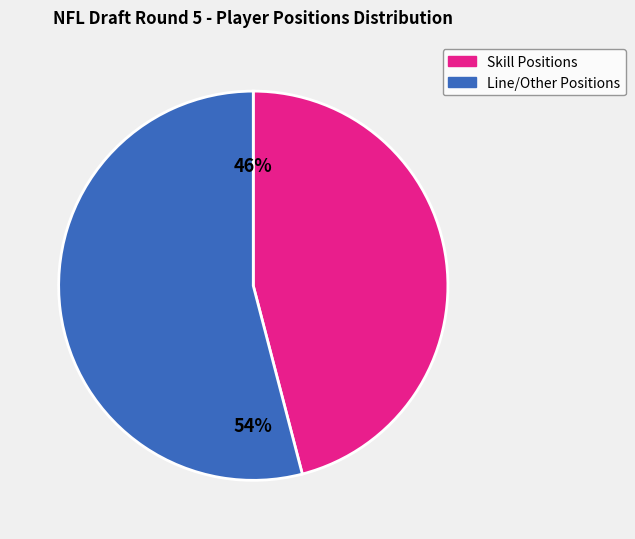

To the nearest percent, what is the difference between the largest and smallest slice percentages?

8%